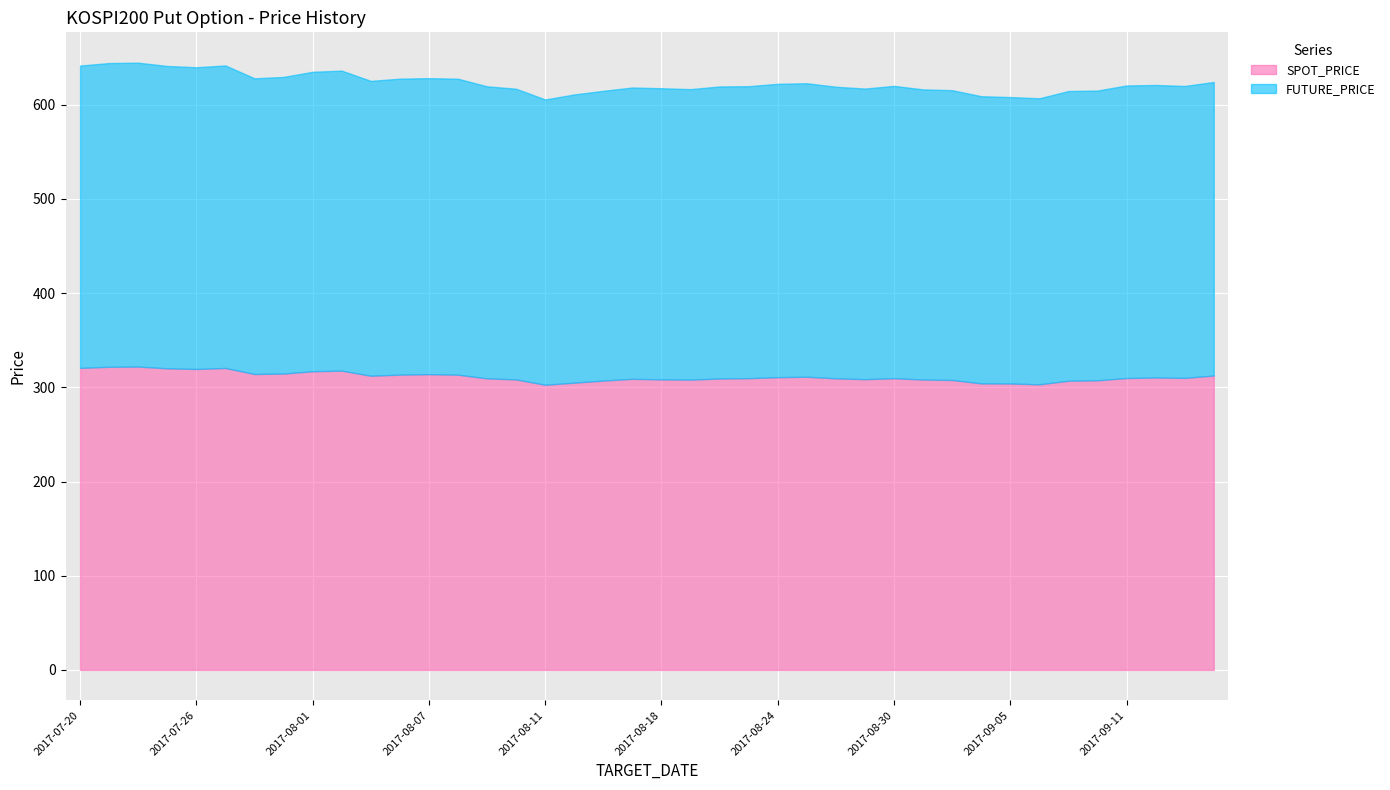

How many data points does each series have?

40